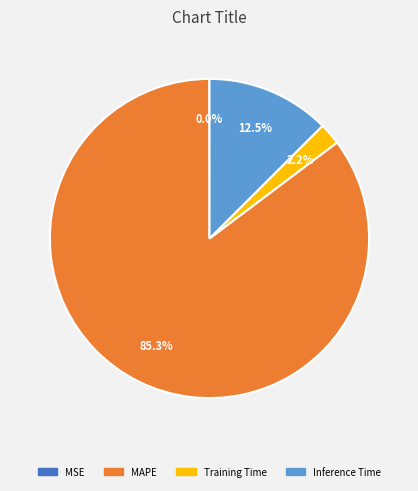

Does MAPE represent more than half of the total?

Yes